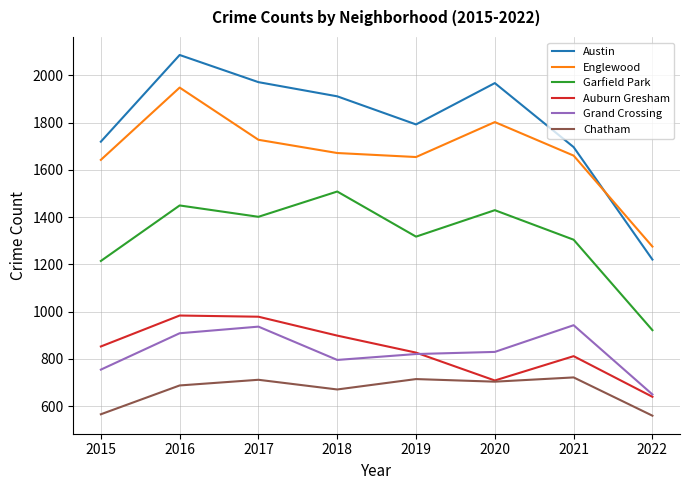

True or false: Chatham and Austin intersect in this chart.

False